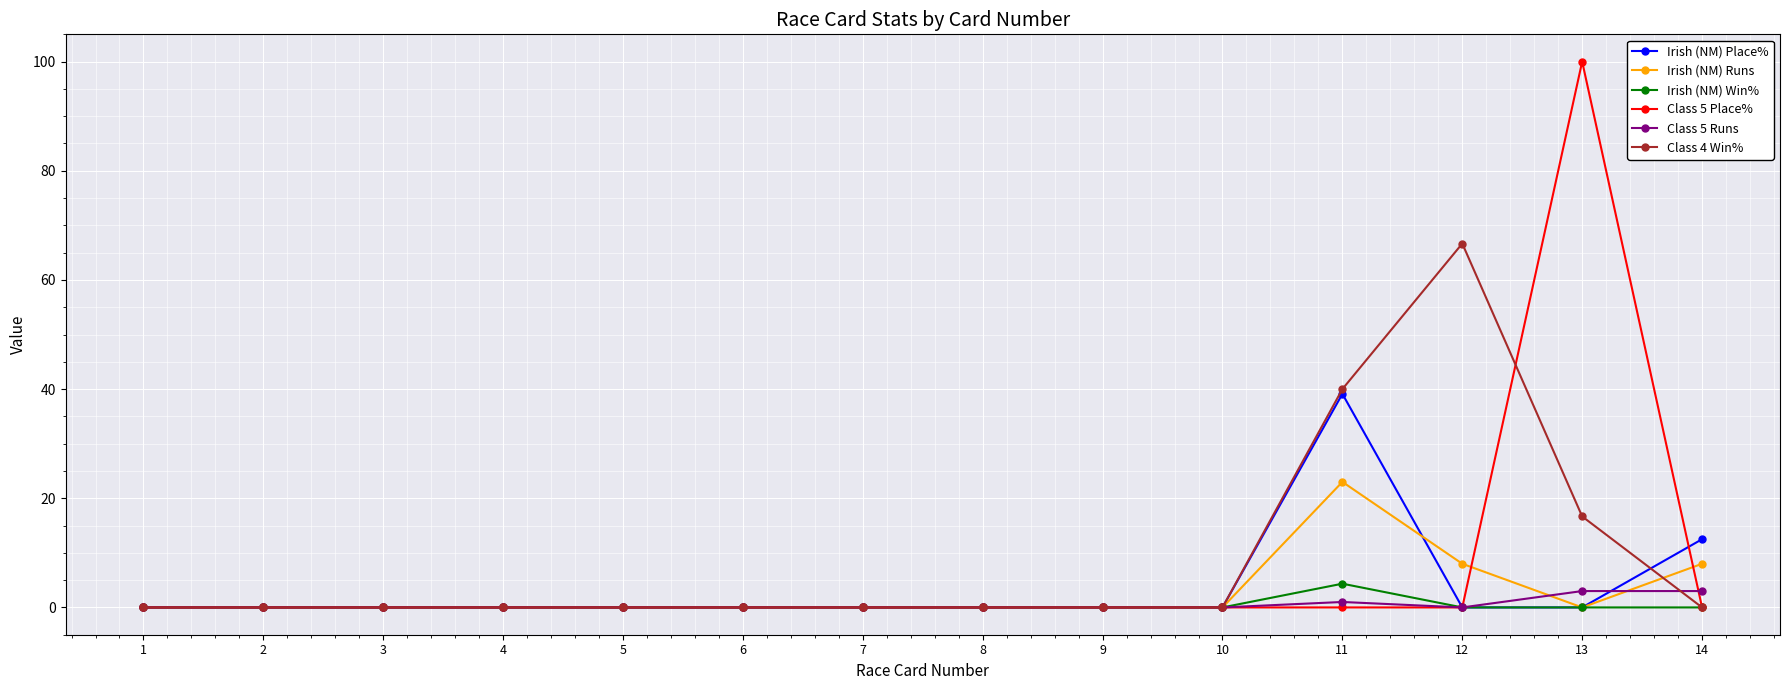

What is the maximum value for Class 5 Place%?

100.0